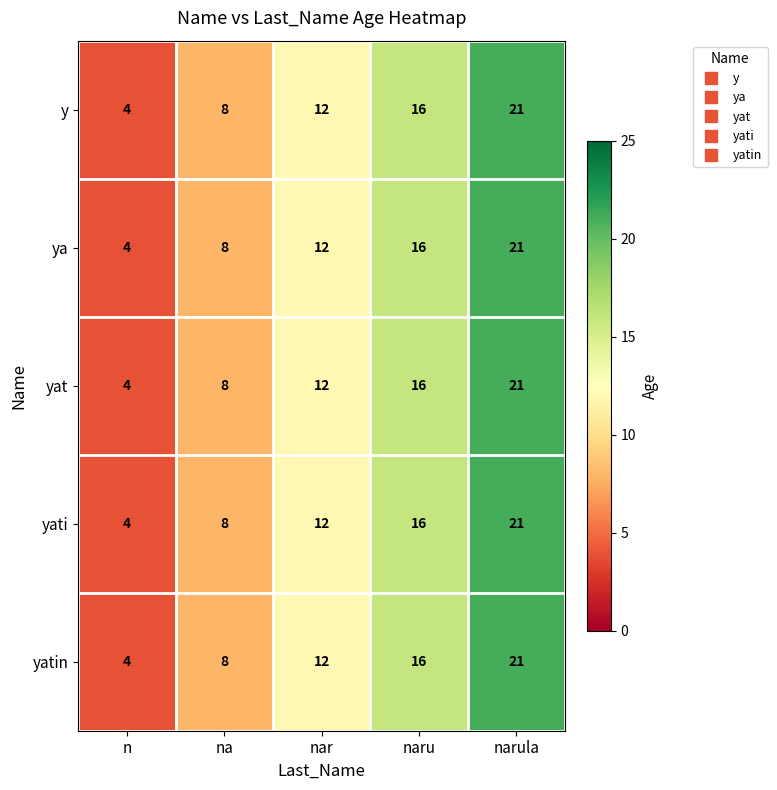

At which category is the sum across all series the highest?

narula